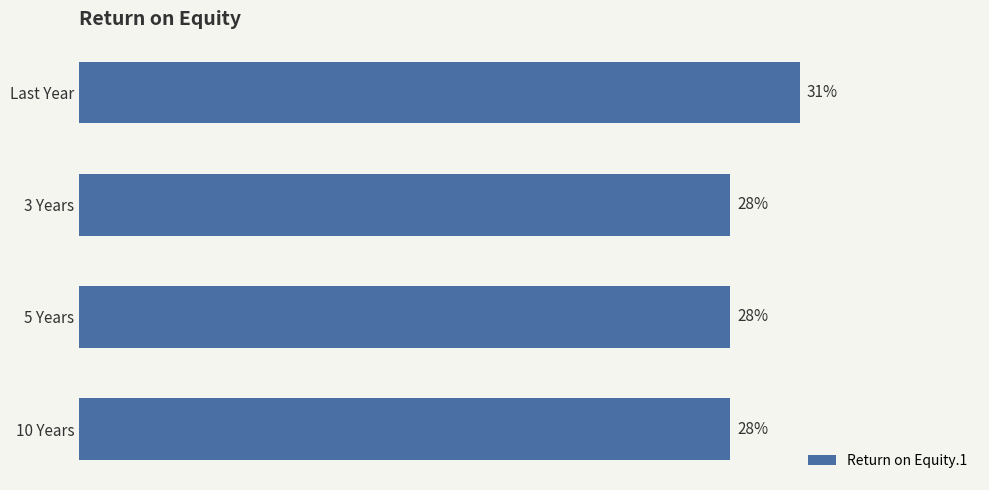

Between Last Year and 10 Years, which is larger?

Last Year